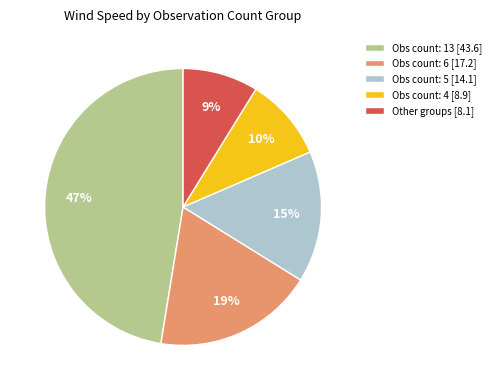

Which slice is the smallest?

Other groups [8.1]